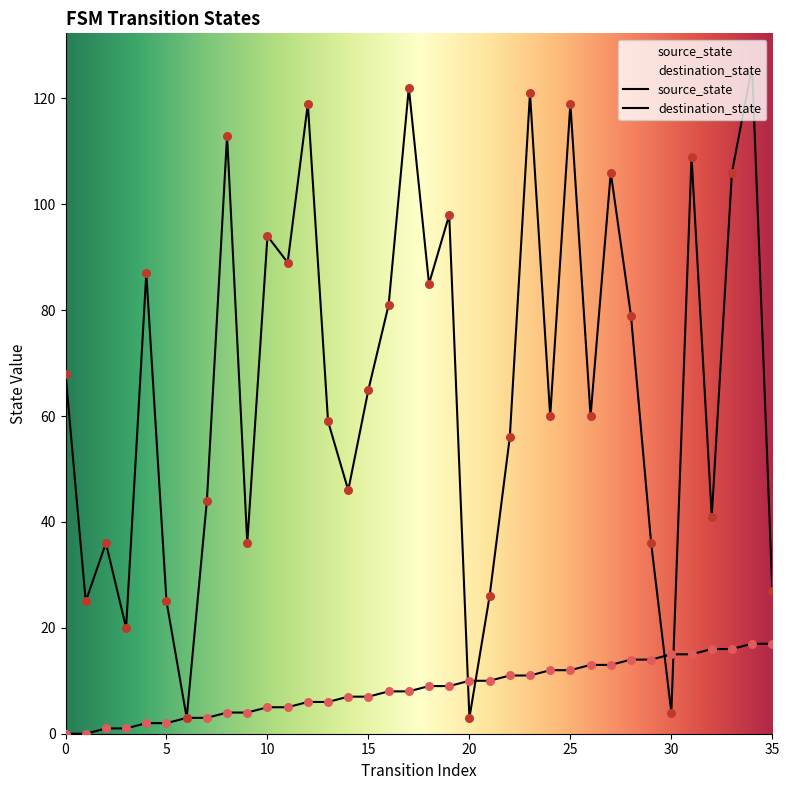

Which series contains the lowest Y value?

source_state